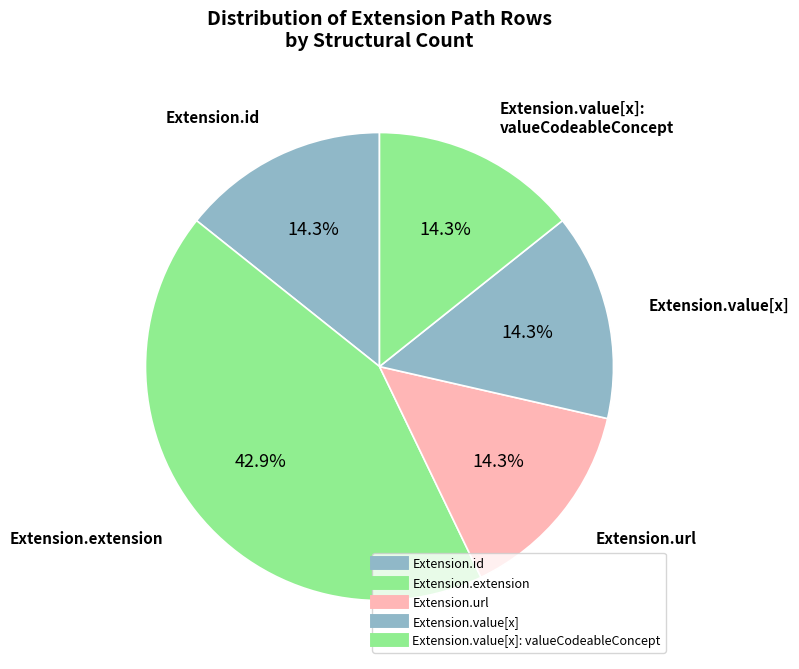

Count the number of slices in the pie.

5